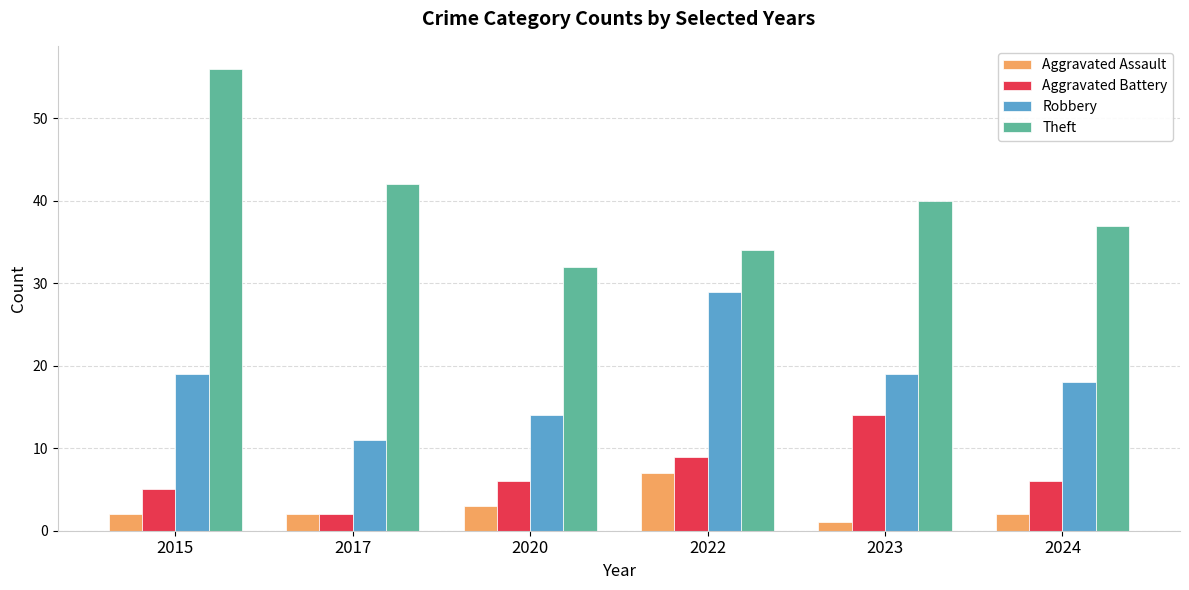

What value does the Robbery series have at 2015, to the nearest 5?

20